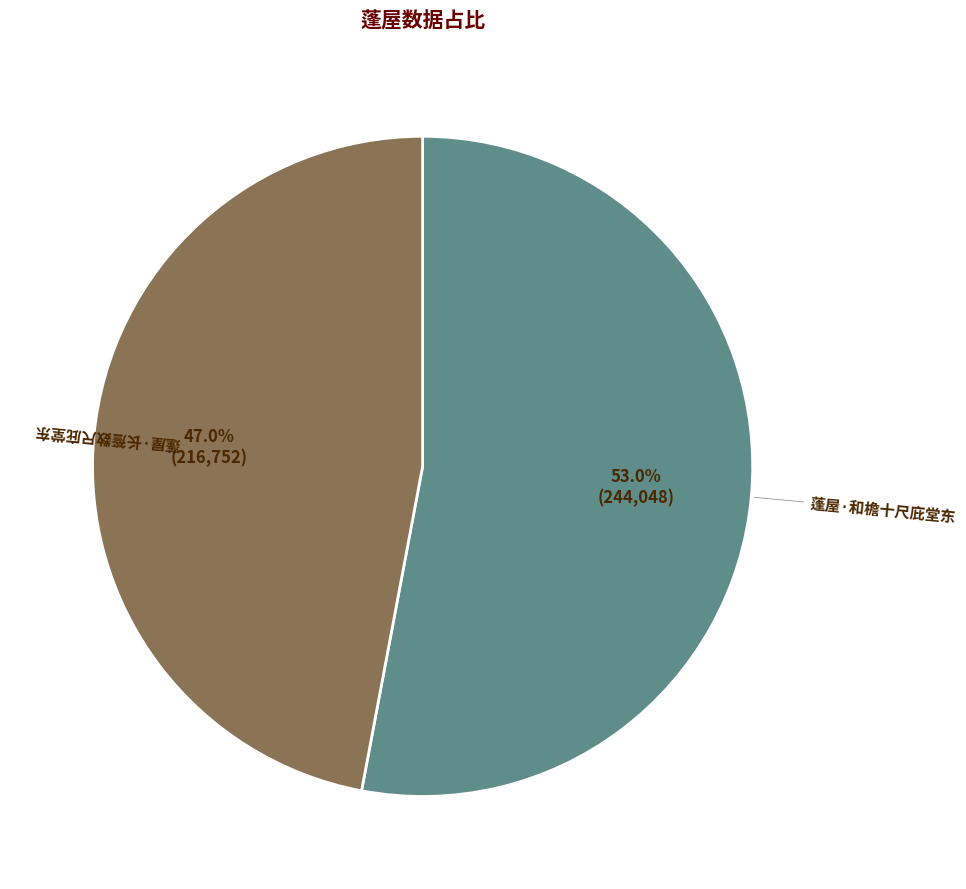

What percentage is the 蓬屋·长簷数尺庇堂东 slice, to the nearest percent?

47%